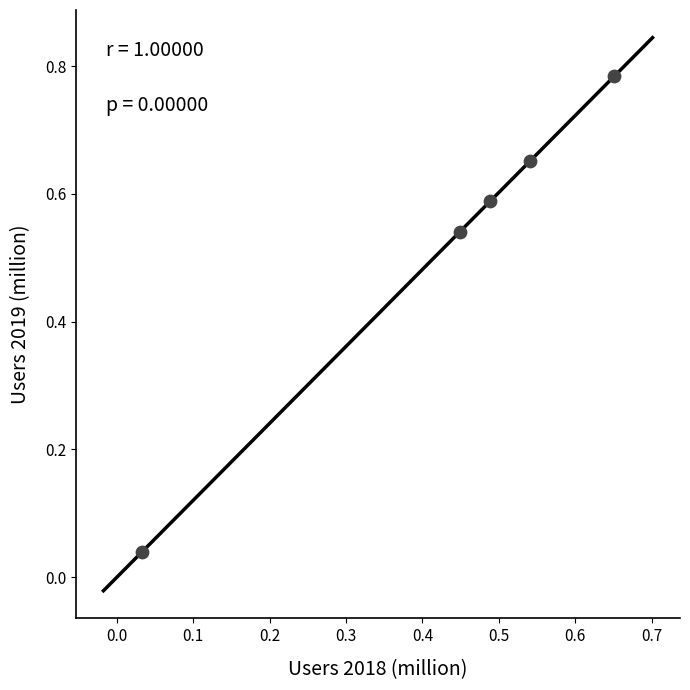

What is the average X value?

0.4